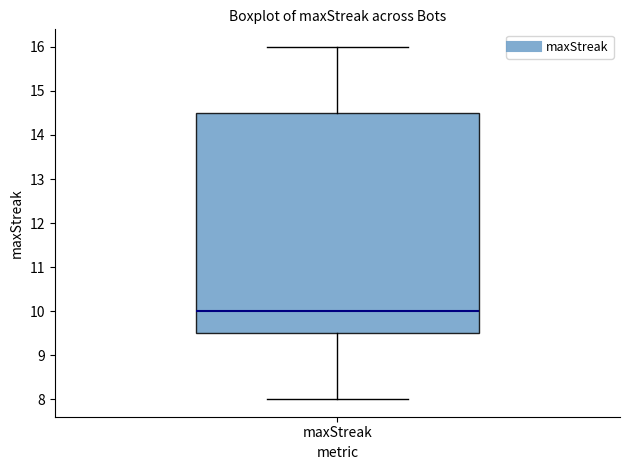

Transcribe this box plot: give where the median line is, the range the box spans, and where the two whiskers end, as read against the y-axis. The values are not printed on the chart, so give them approximately, as read against the axis.

median 10.0, box 9.5 to 14.5, whiskers 8.0 to 16.0